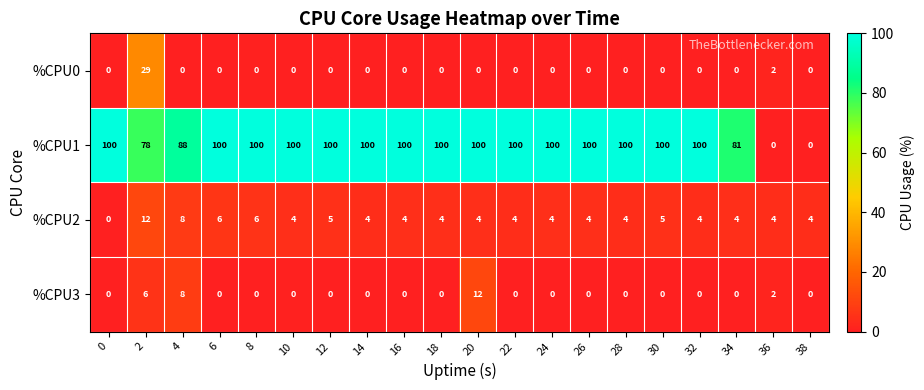

What is the difference between the second highest and second lowest values in the %CPU1 series?

100